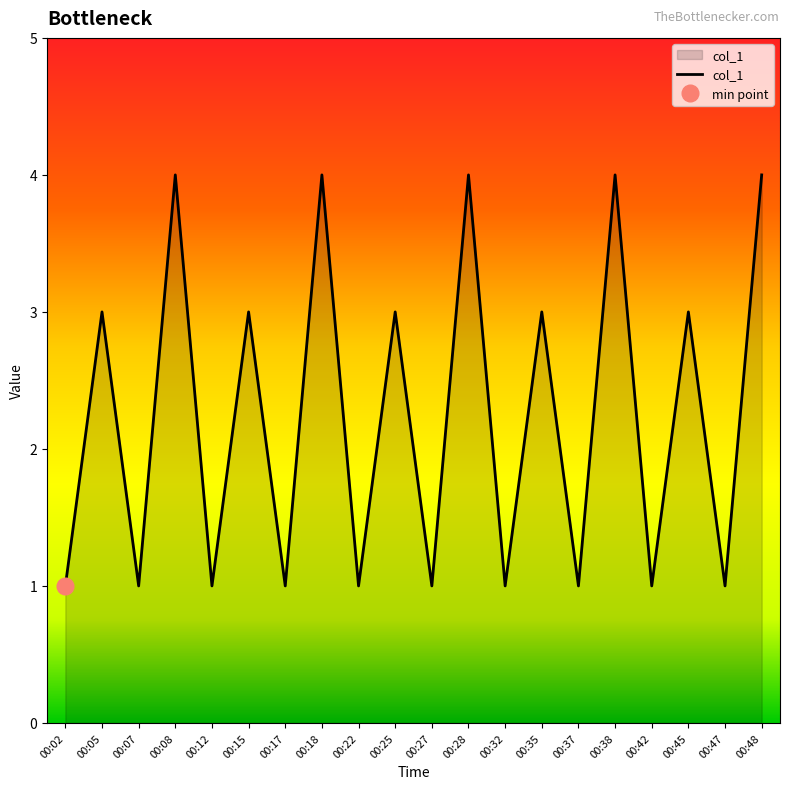

List the labels in order of value, largest first.

00:08, 00:18, 00:28, 00:38, 00:48, 00:05, 00:15, 00:25, 00:35, 00:45, 00:02, 00:07, 00:12, 00:17, 00:22, 00:27, 00:32, 00:37, 00:42, 00:47